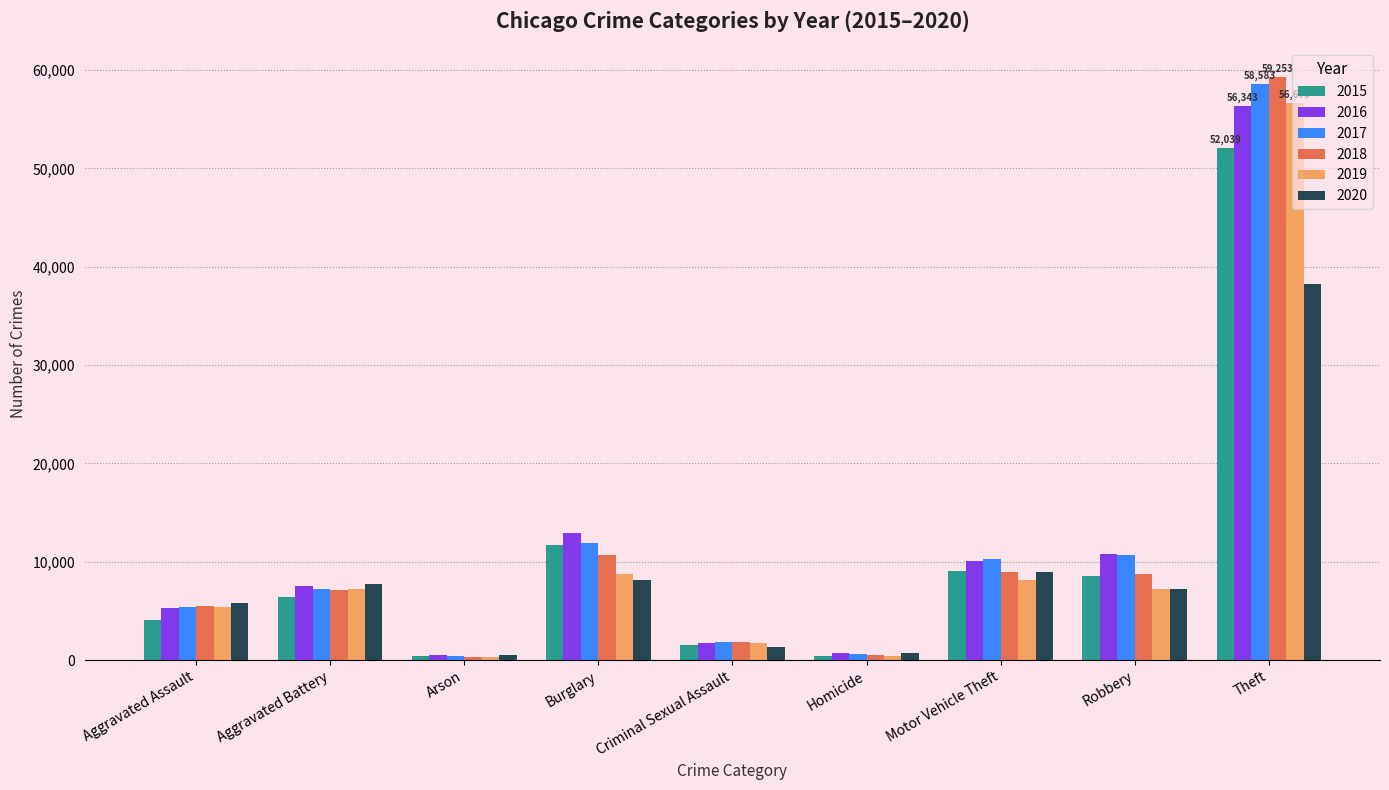

How many data points in 2019 are less than 7199?

4